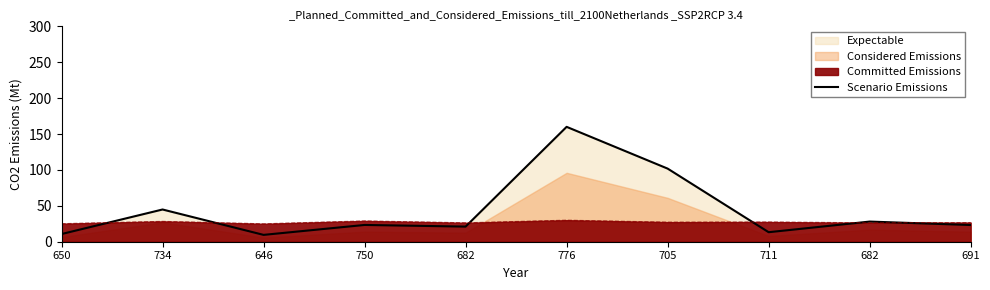

List the labels in order of value, smallest first.

646, 650, 711, 682, 691, 750, 682, 734, 705, 776